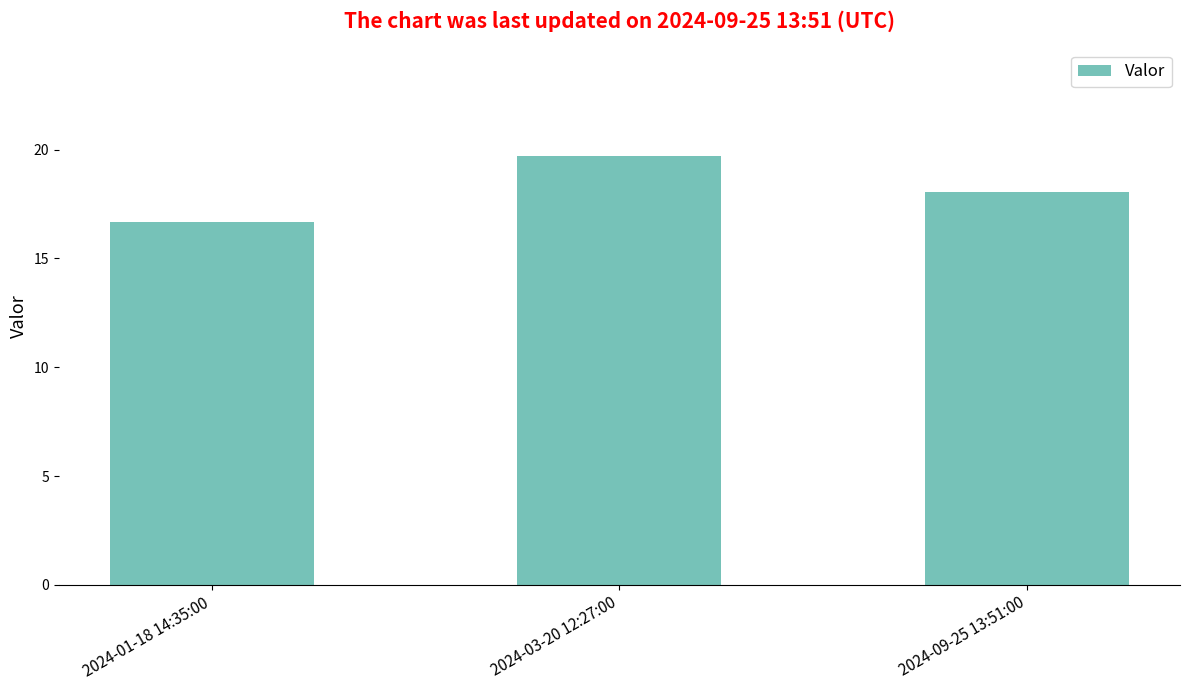

What is the label of the 2nd bar from the left?

2024-03-20 12:27:00